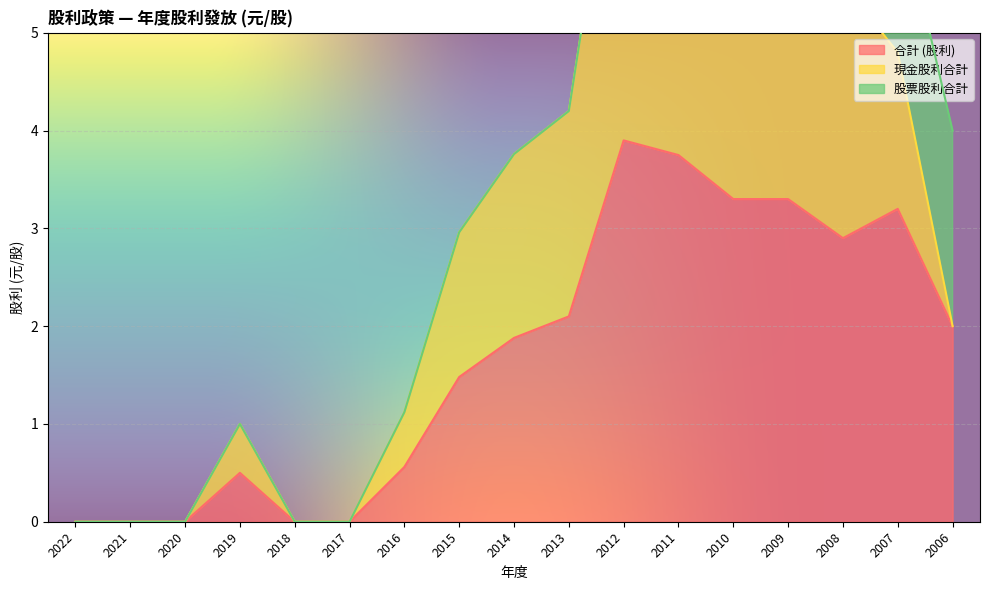

What is the highest value of the 股票股利合計 series?

2.0